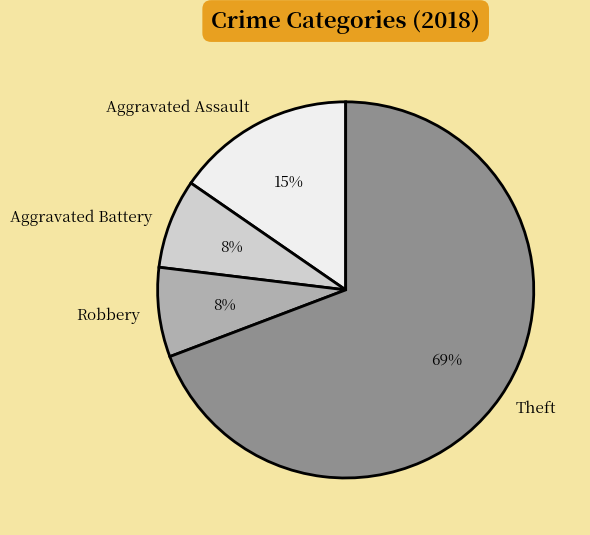

Which category has the biggest portion of the pie?

Theft